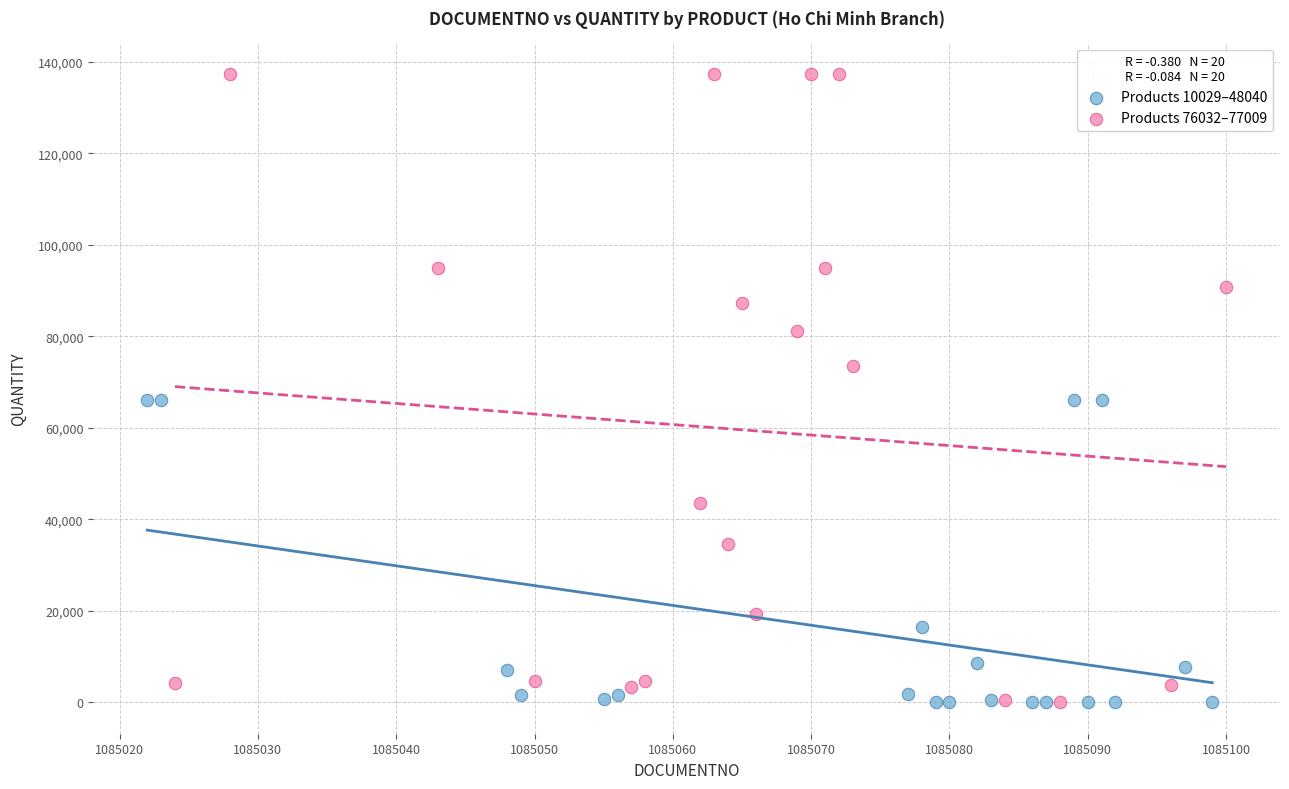

Which series reaches the maximum Y coordinate?

Products 76032–77009